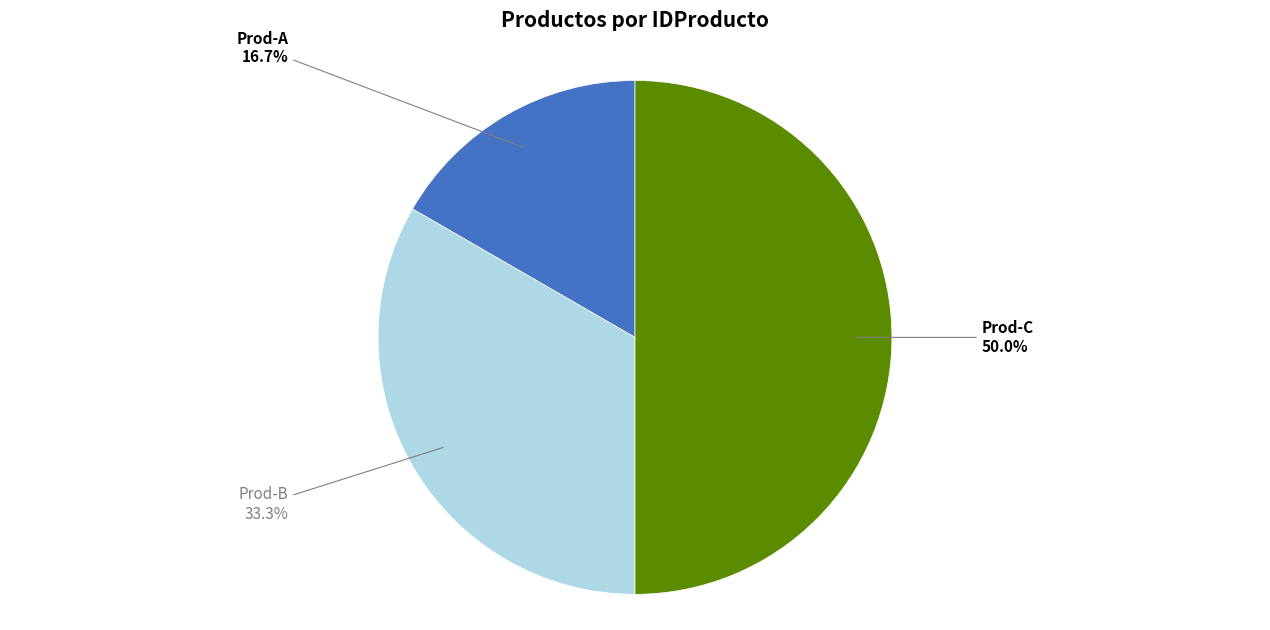

Is it true that Prod-A is 30% of the pie?

False